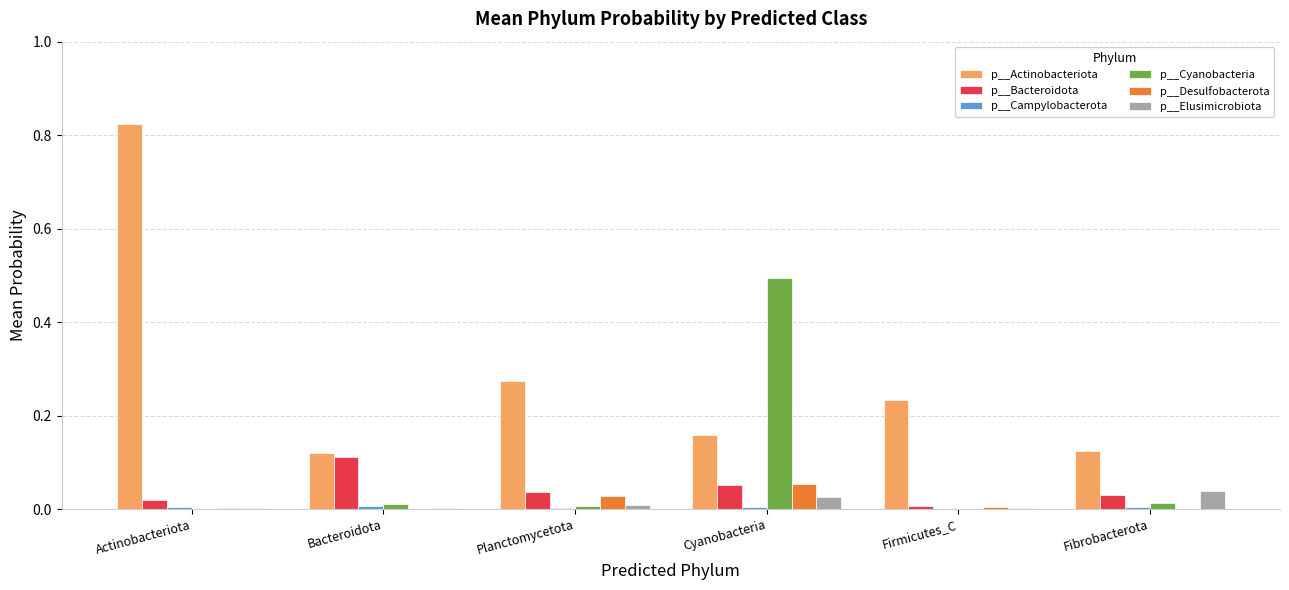

Which series has the largest total across all categories?

p__Actinobacteriota